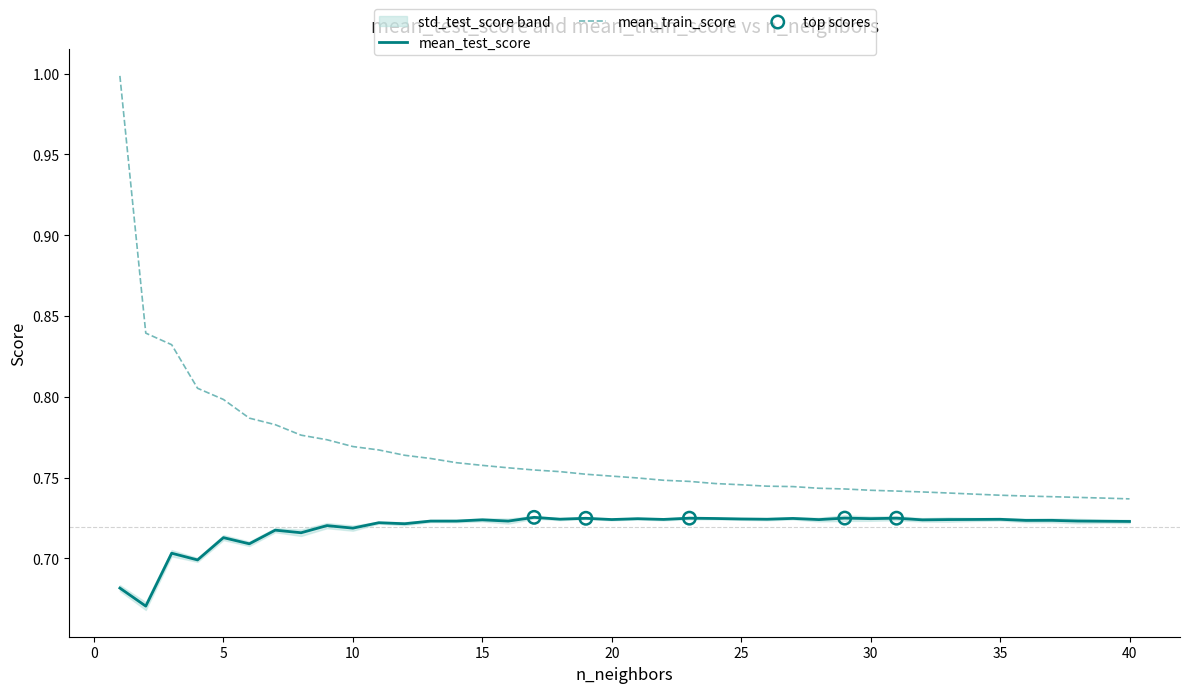

True or false: mean_train_score and mean_test_score cross at least once.

False